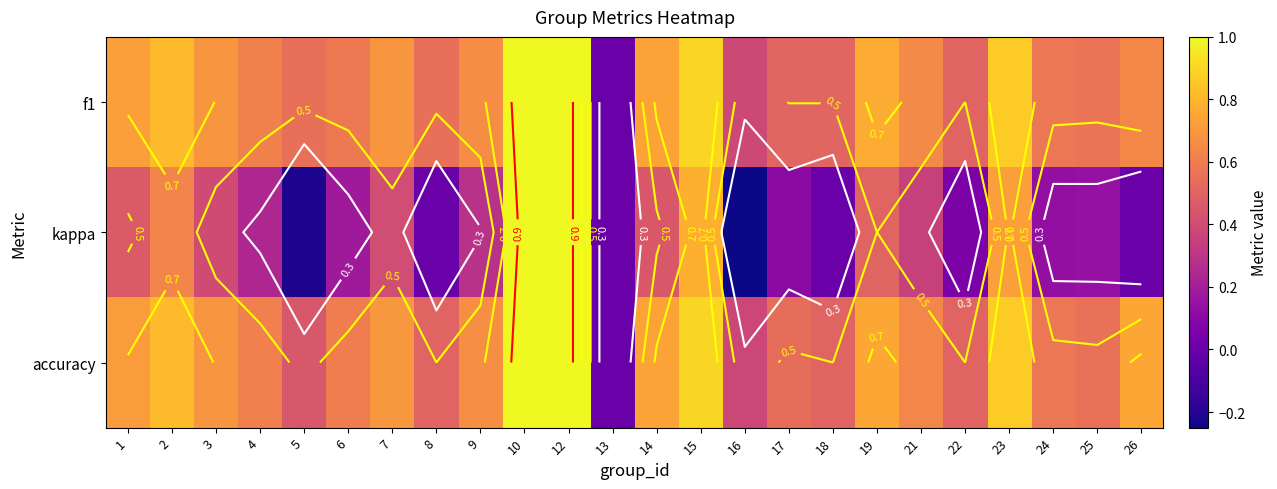

The kappa series shows 0.2 at 4. True or false?

True